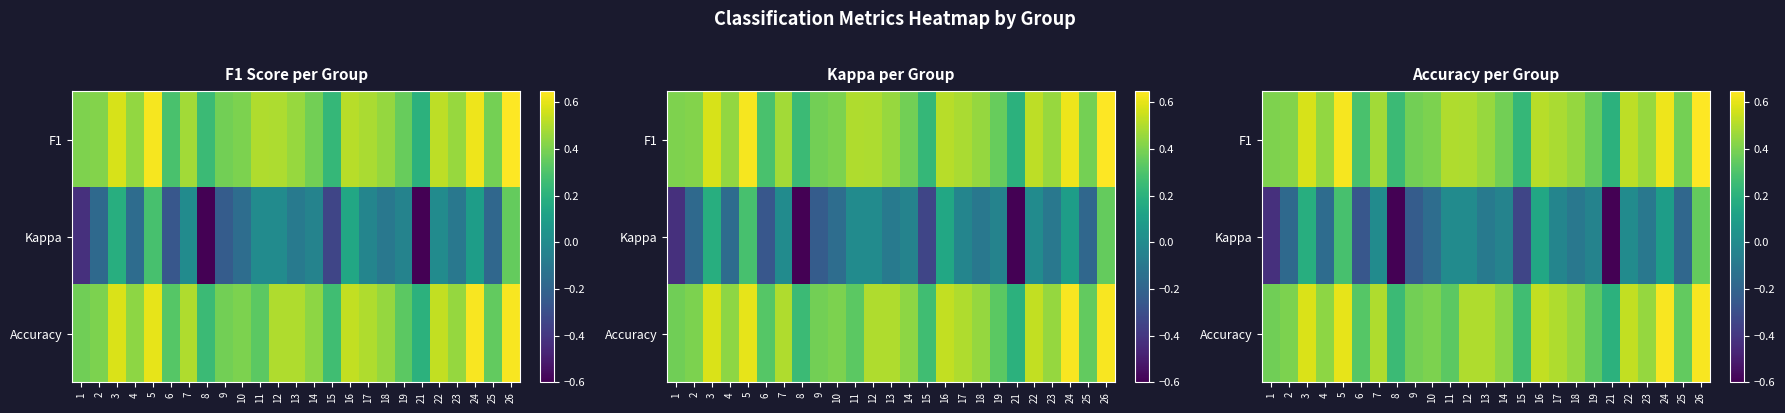

What is the difference between the maximum and minimum values in the Accuracy series?

0.4